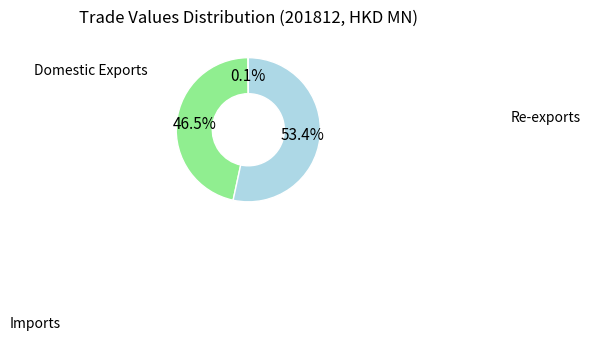

Is there any slice that represents more than half of the pie?

Yes